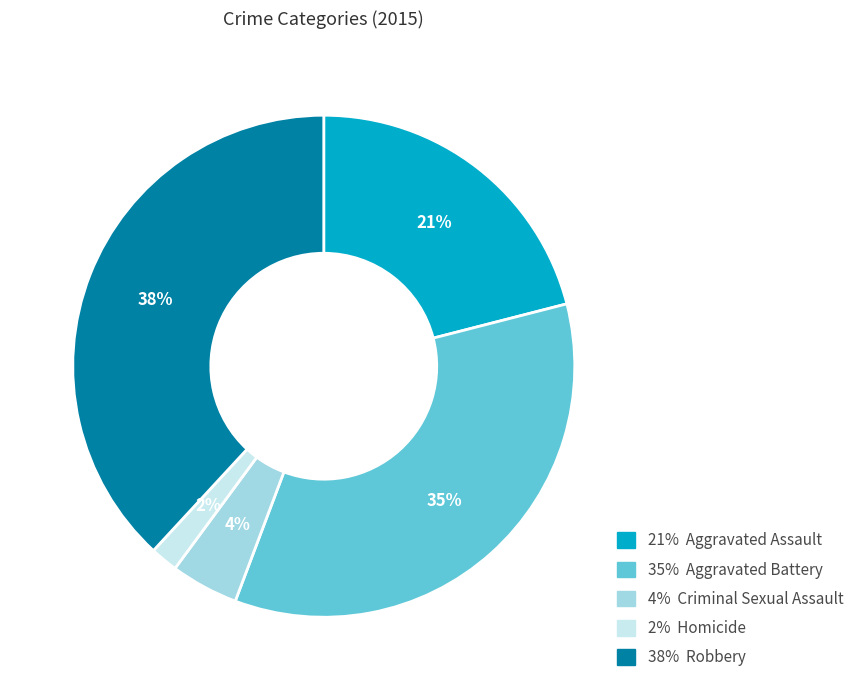

To the nearest percent, what is the difference between the largest and smallest slice percentages?

36%